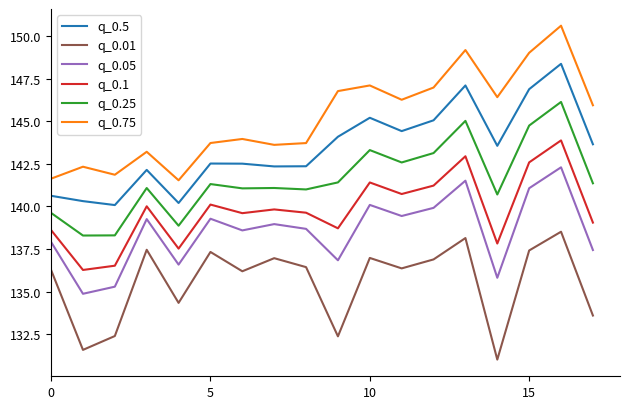

Which series has the largest total across all categories?

q_0.75